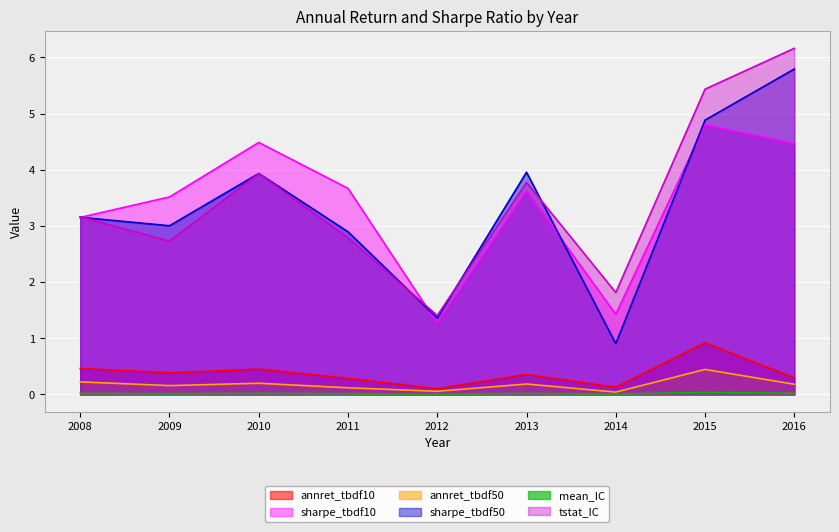

What is the sum of all mean_IC values?

0.2